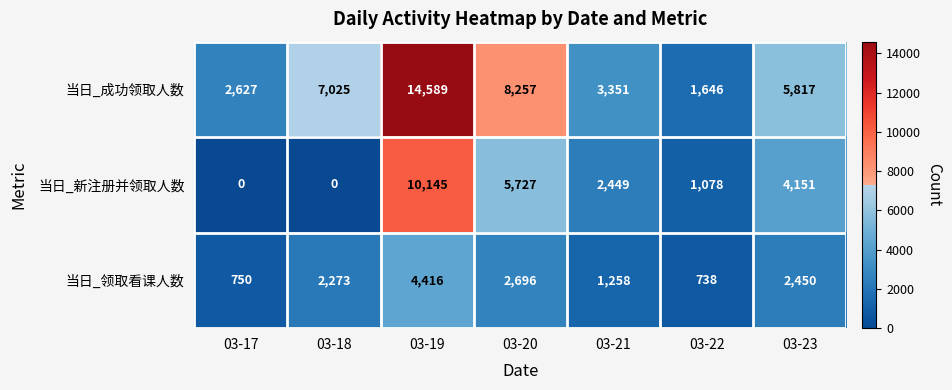

What is the sum of the 当日_成功领取人数 values at 03-18 and 03-20?

15282